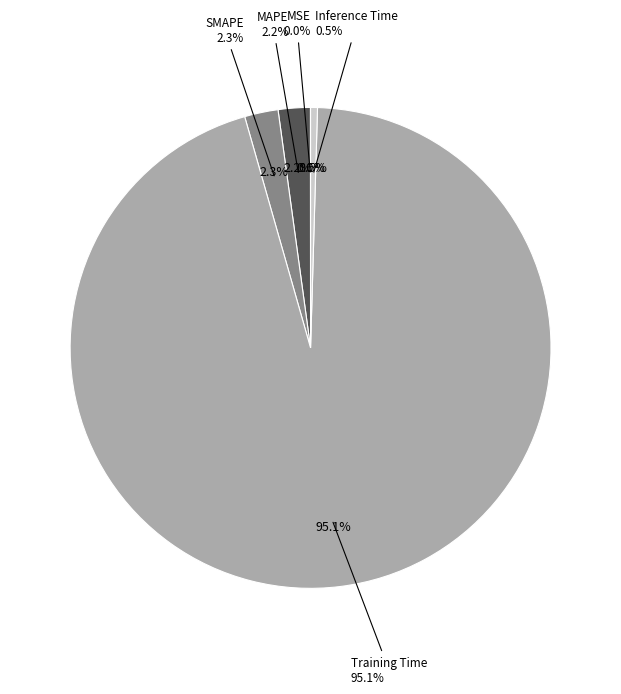

To the nearest percent, what is the average slice percentage?

20%